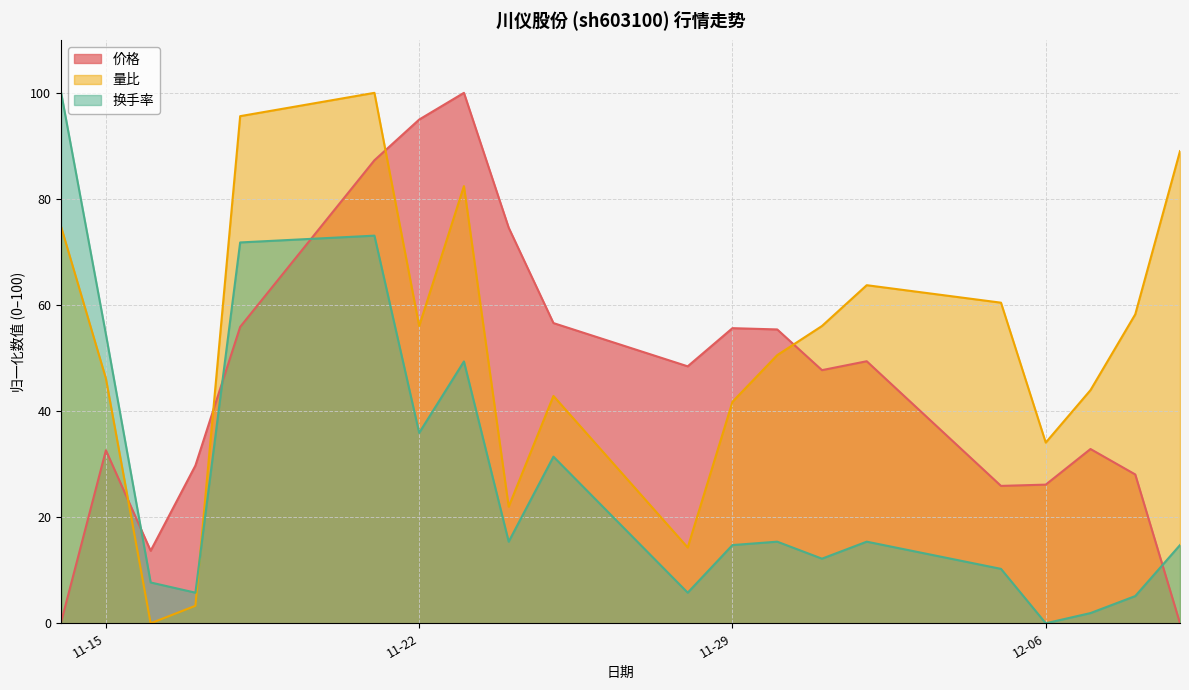

After their last crossing, which series has the higher values: 价格 or 量比?

量比